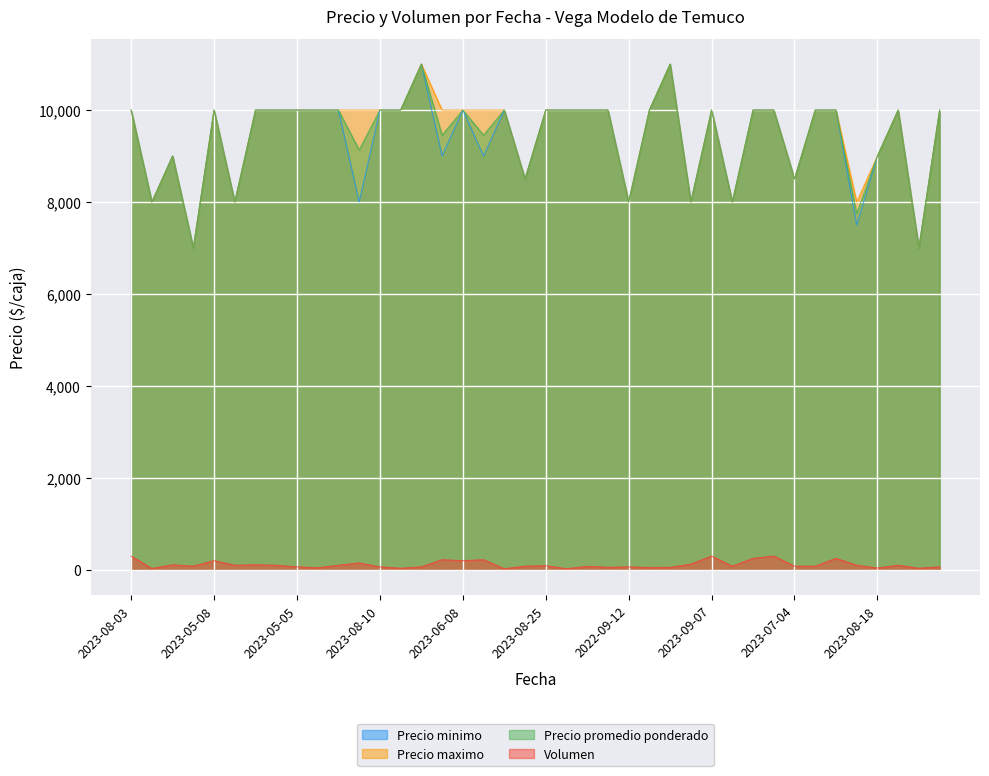

True or false: Precio maximo and Volumen cross at least once.

False